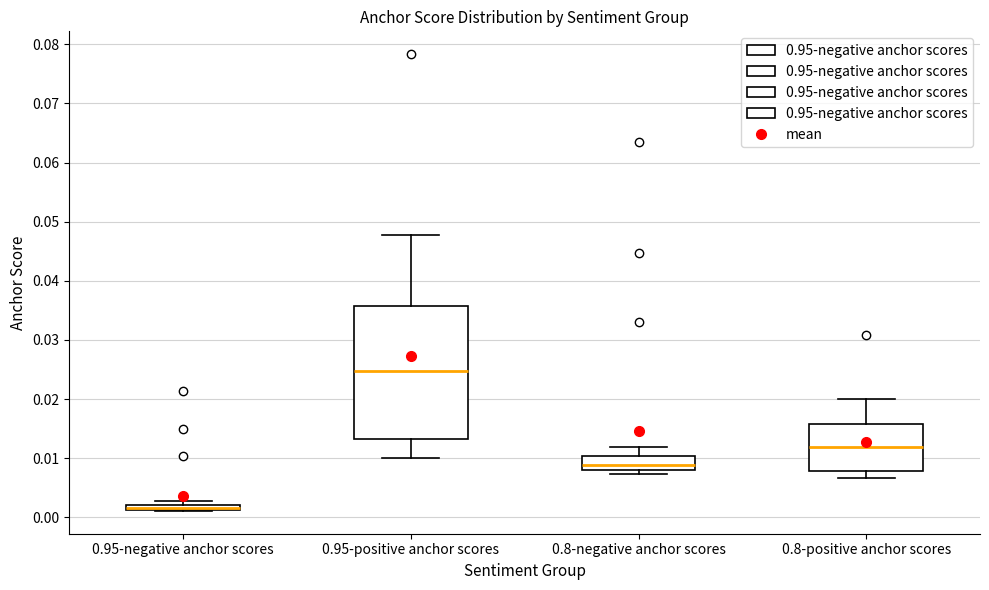

Where does the upper whisker of the box for 0.95-positive anchor scores end on the y-axis? The values are not printed on the chart, so give them approximately, as read against the axis.

0.048